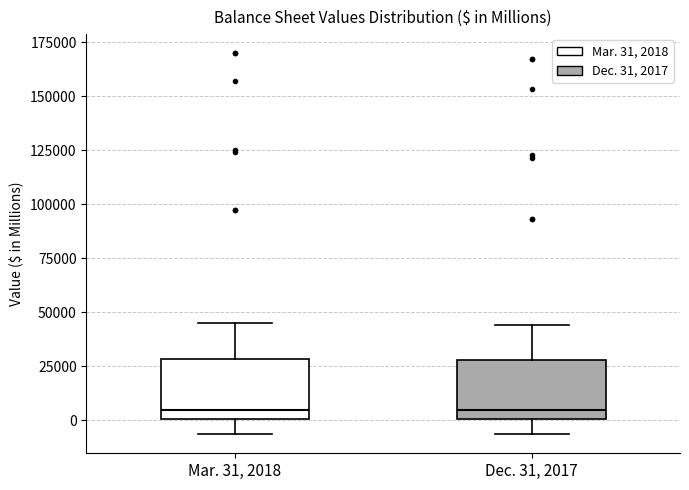

Reading left to right, transcribe this box plot: for each box, give where its median line is, the range the box spans, and where its two whiskers end, as read against the y-axis. The values are not printed on the chart, so give them approximately, as read against the axis.

Mar. 31, 2018: median 5000, box 0 to 30000, whiskers -5000 to 45000
Dec. 31, 2017: median 5000, box 0 to 30000, whiskers -5000 to 45000